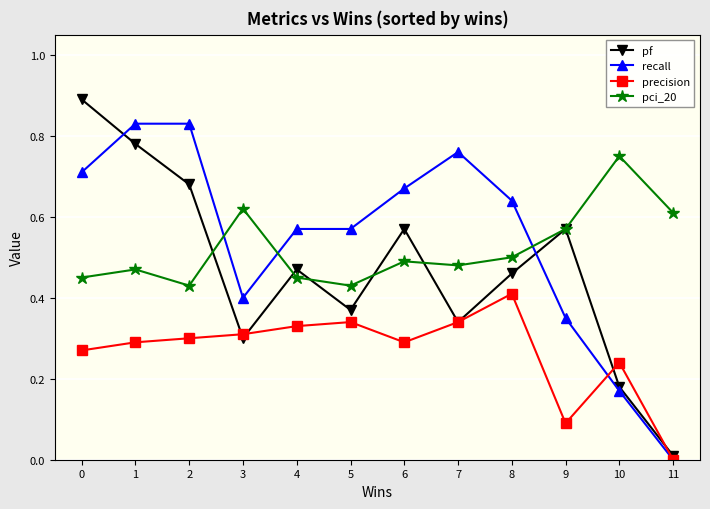

Is this an area chart (filled region under the line)?

No